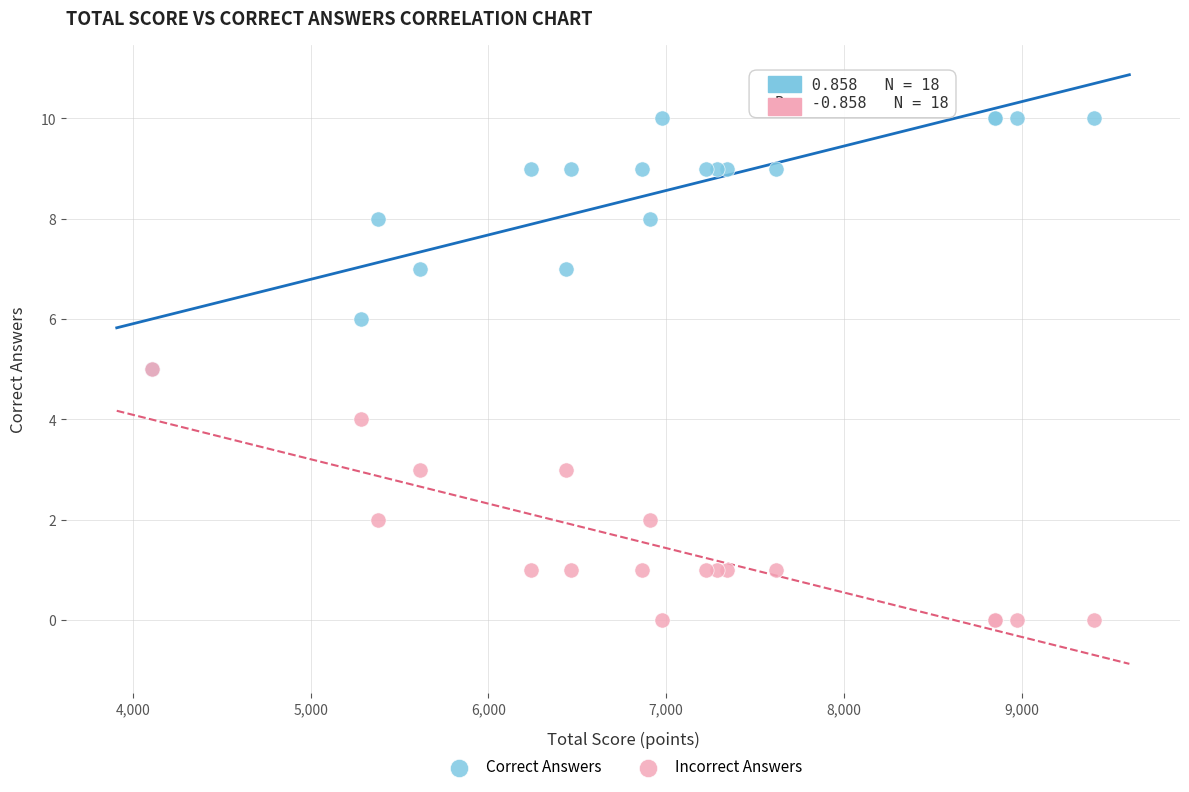

What are all the series names shown in the legend?

Correct Answers, Incorrect Answers